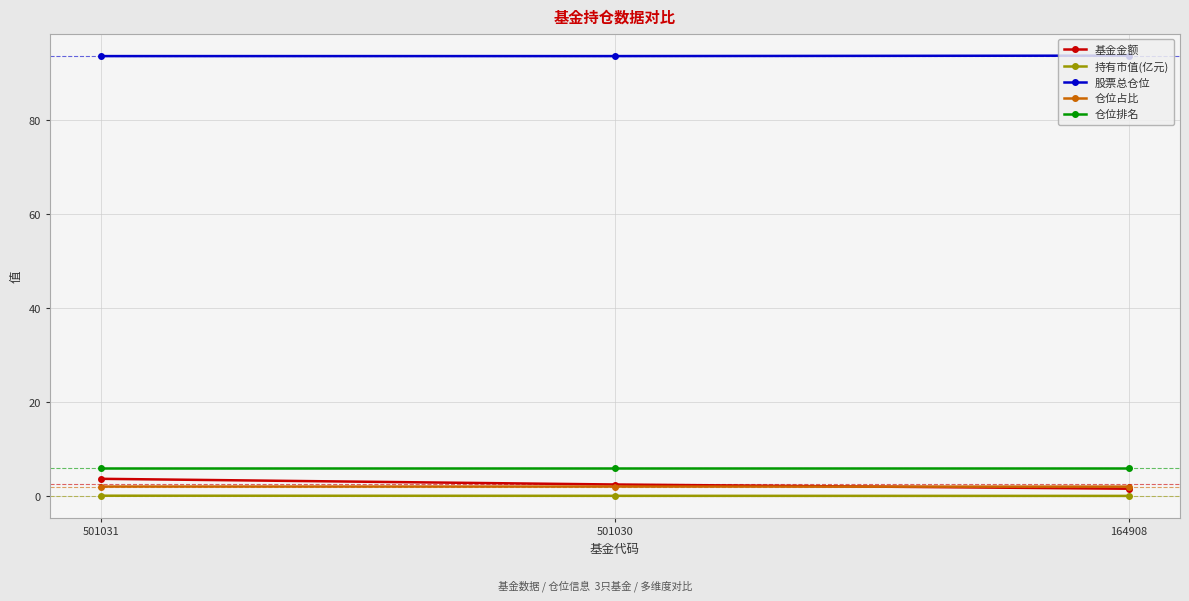

The 持有市值(亿元) series shows 0.1 at 501031. True or false?

True